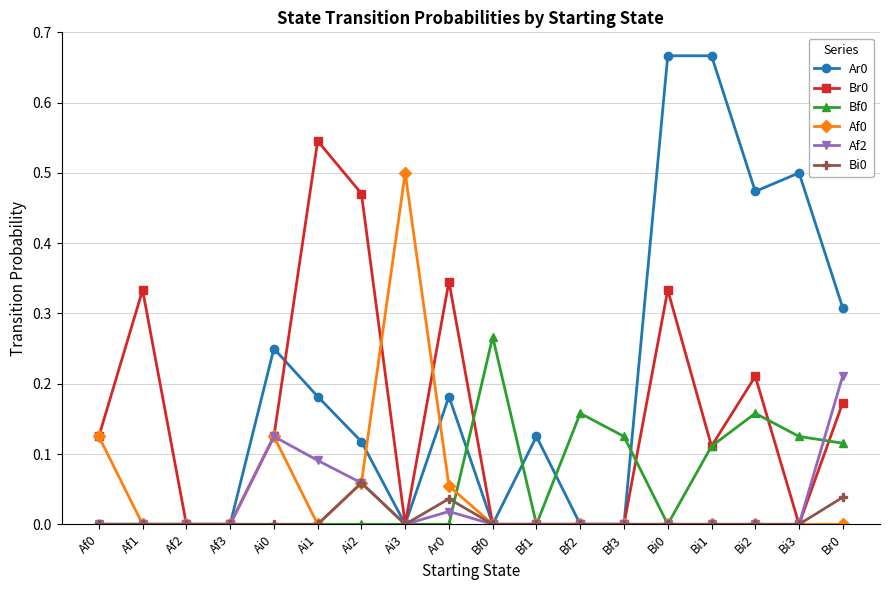

True or false: Af0 and Br0 cross at least once.

True